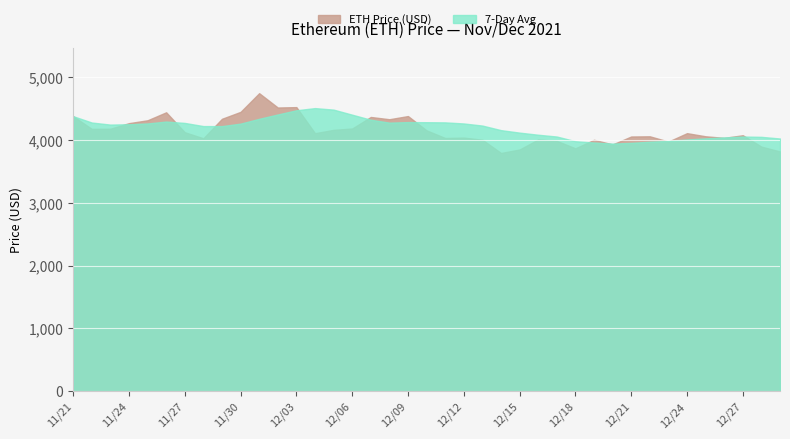

In ETH Price (USD), how many points are higher than both neighbors (excluding endpoints)?

11